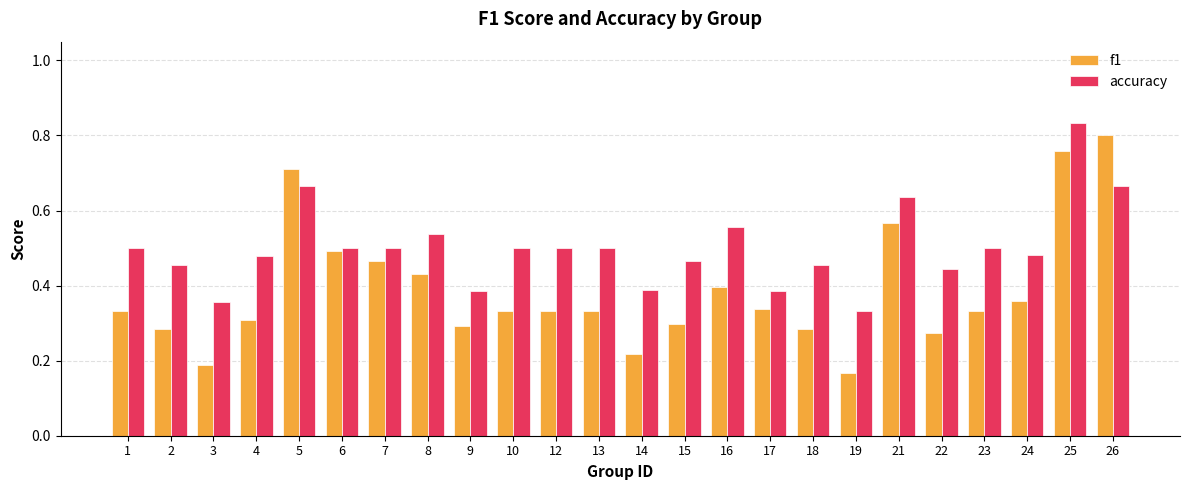

Does the chart contain stacked bars?

No